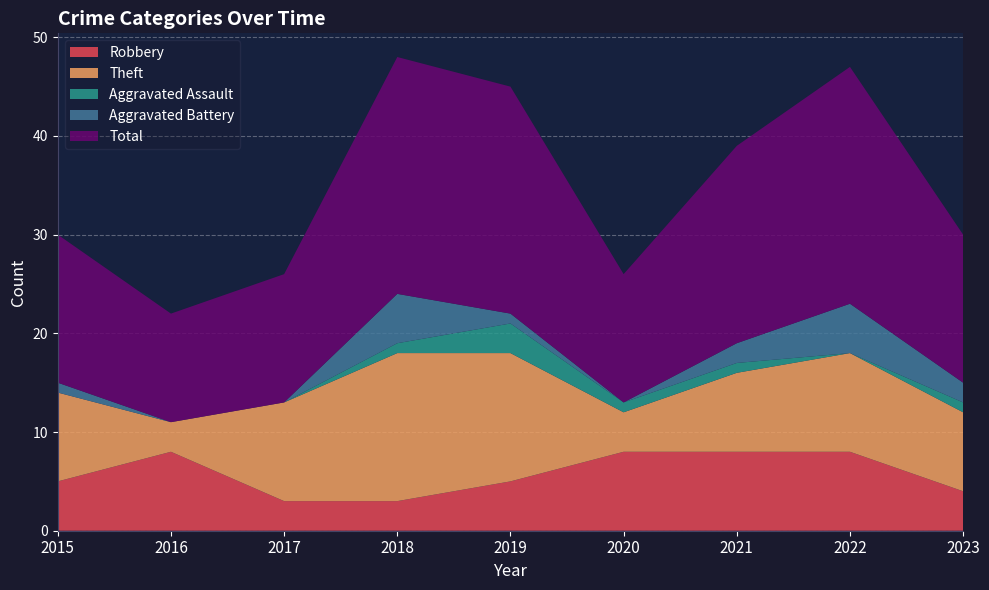

Reading left to right, transcribe all the data shown in this chart.

Robbery: 2015=5	2016=8	2017=3	2018=3	2019=5	2020=8	2021=8	2022=8	2023=4
Theft: 2015=9	2016=3	2017=10	2018=15	2019=13	2020=4	2021=8	2022=10	2023=8
Aggravated Assault: 2015=0	2016=0	2017=0	2018=1	2019=3	2020=1	2021=1	2022=0	2023=1
Aggravated Battery: 2015=1	2016=0	2017=0	2018=5	2019=1	2020=0	2021=2	2022=5	2023=2
Total: 2015=15	2016=11	2017=13	2018=24	2019=23	2020=13	2021=20	2022=24	2023=15